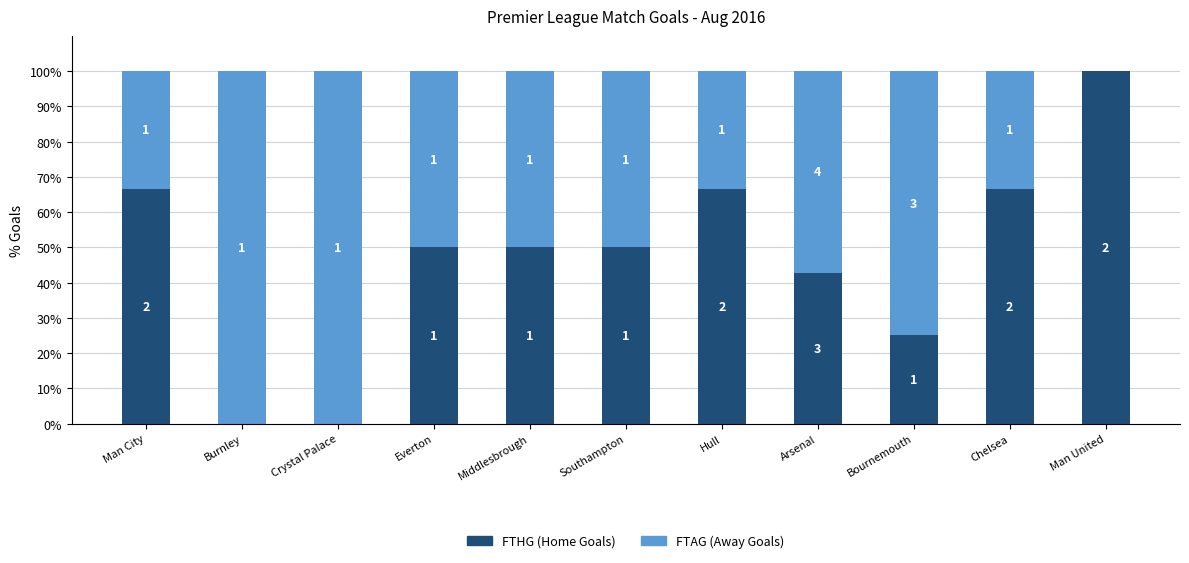

Does the chart contain stacked bars?

Yes